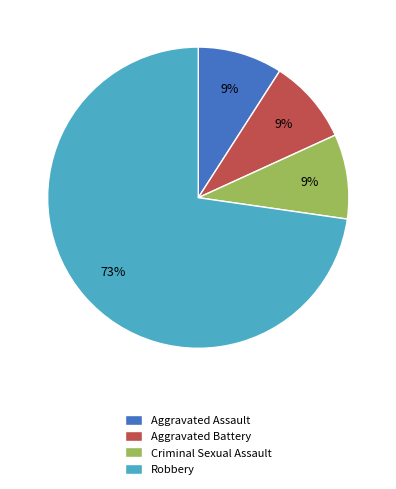

Is there any slice that represents more than half of the pie?

Yes